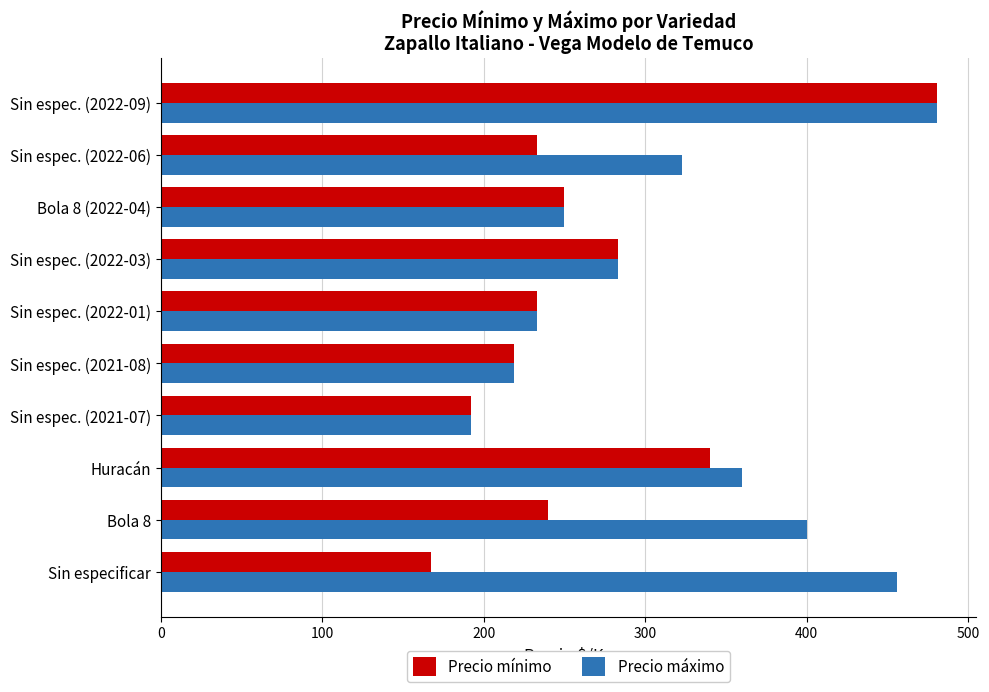

At how many categories does at least one series exceed 431?

2